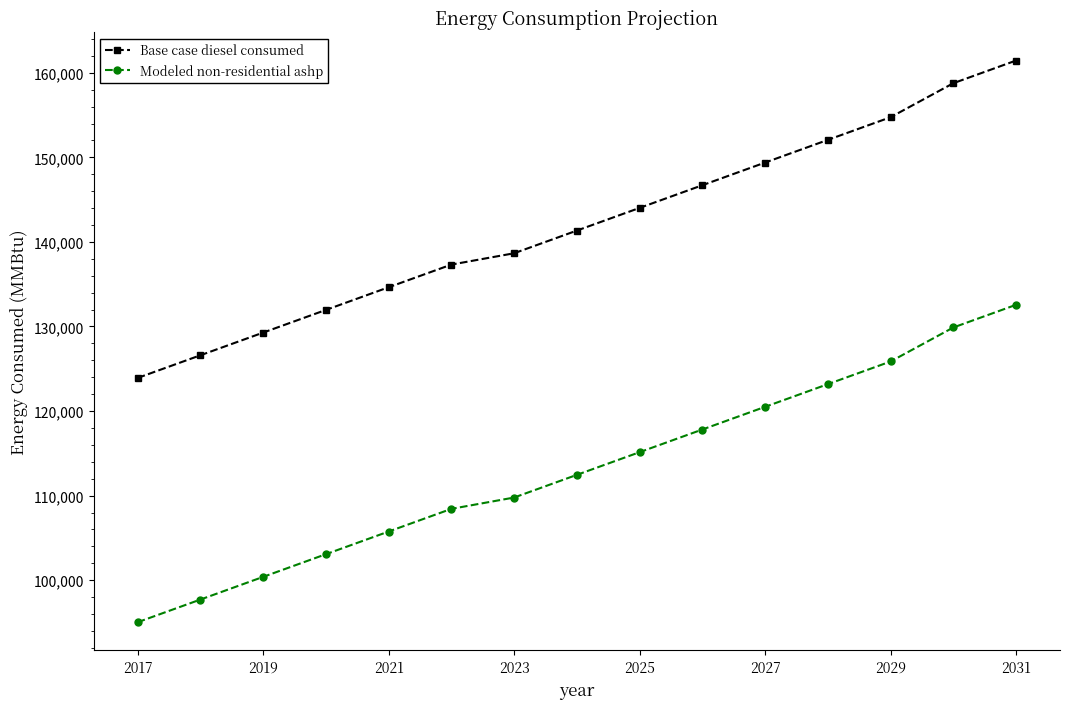

What is the minimum value for Base case diesel consumed?

123909.9